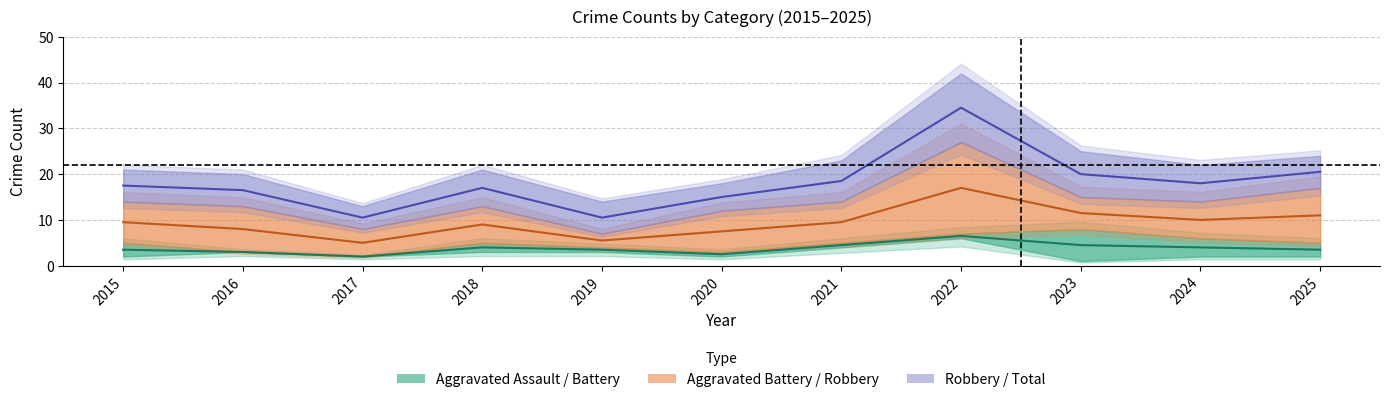

At how many categories does at least one series exceed 20?

2